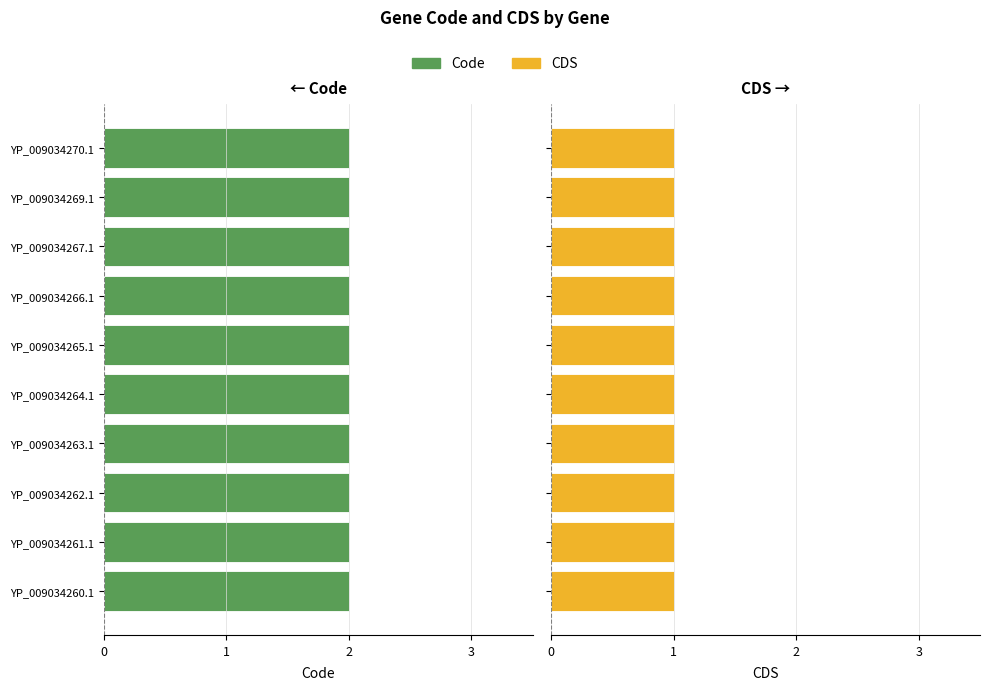

Which series has the largest total across all categories?

Code